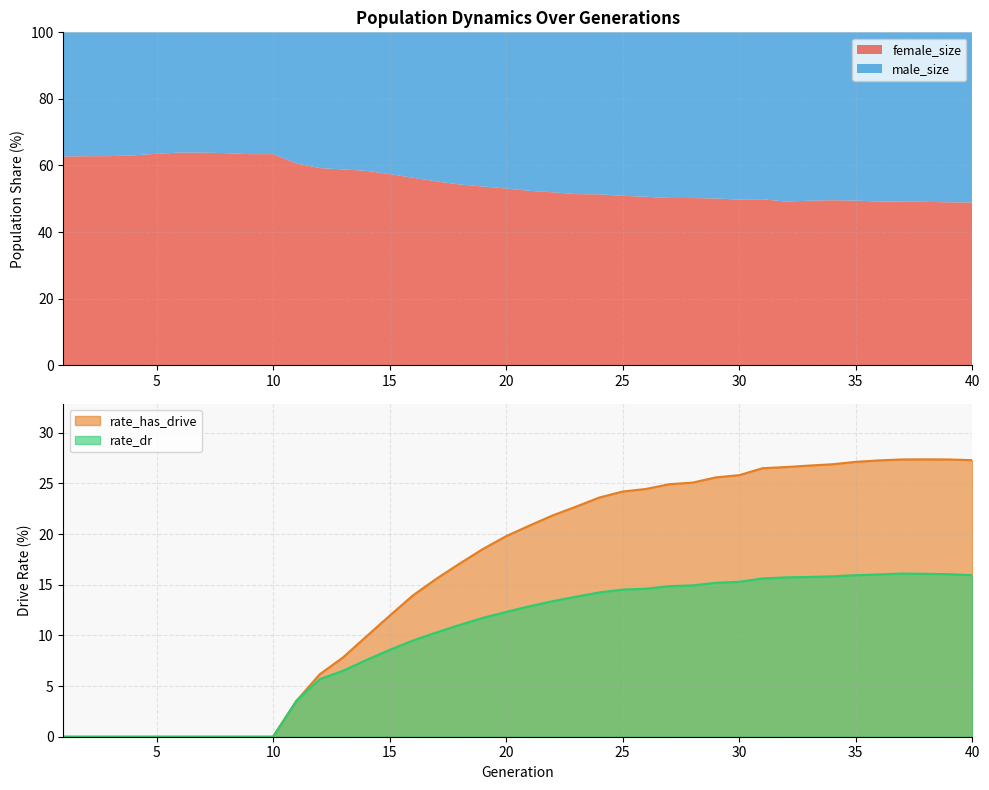

Is it true that rate_has_drive equals 27.9 at 20?

False